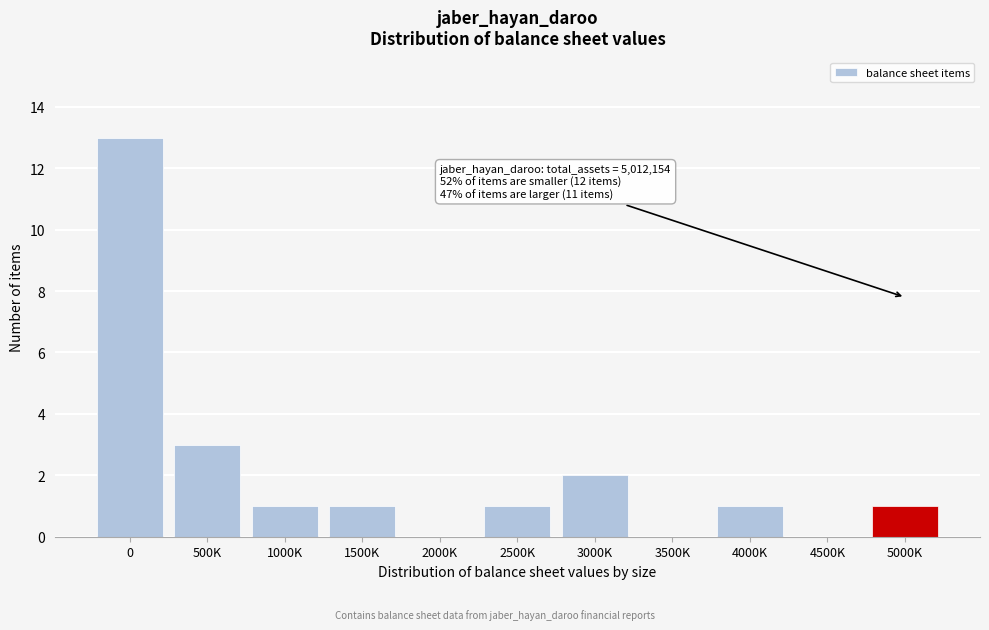

Reading right to left, transcribe all the data shown in this chart.

5000K=1	4500K=0	4000K=1	3500K=0	3000K=2	2500K=1	2000K=0	1500K=1	1000K=1	500K=3	0=13